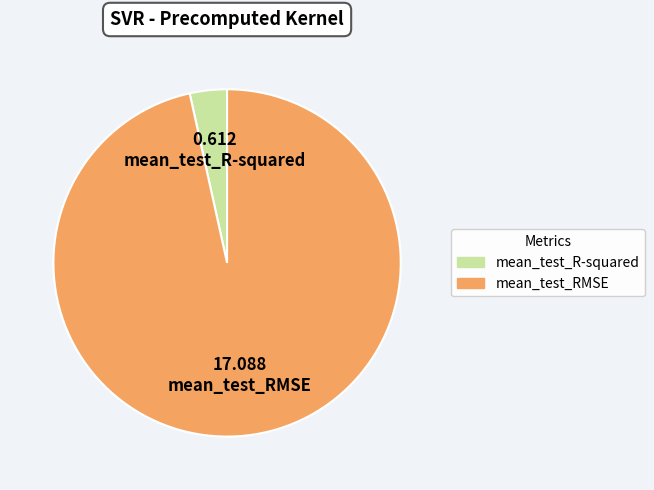

Which category has the biggest portion of the pie?

mean_test_RMSE